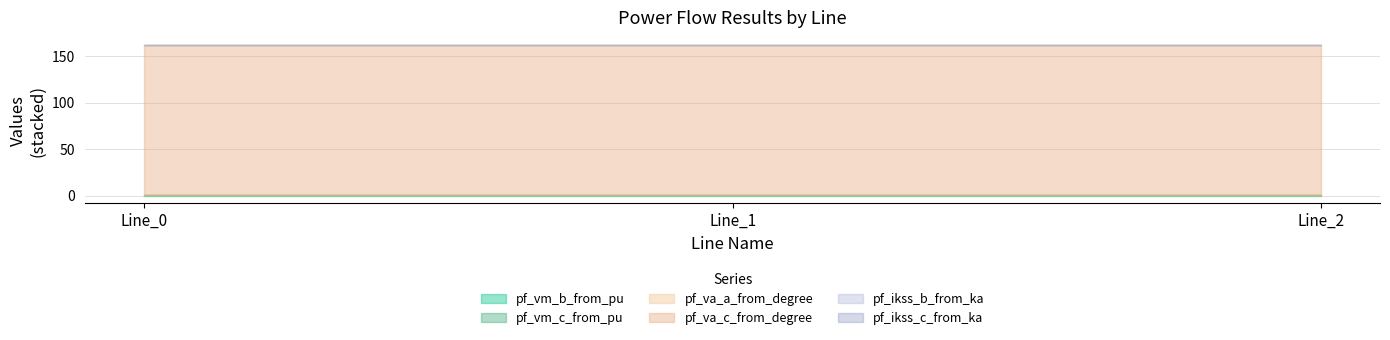

What is the minimum value for pf_vm_b_from_pu?

0.6